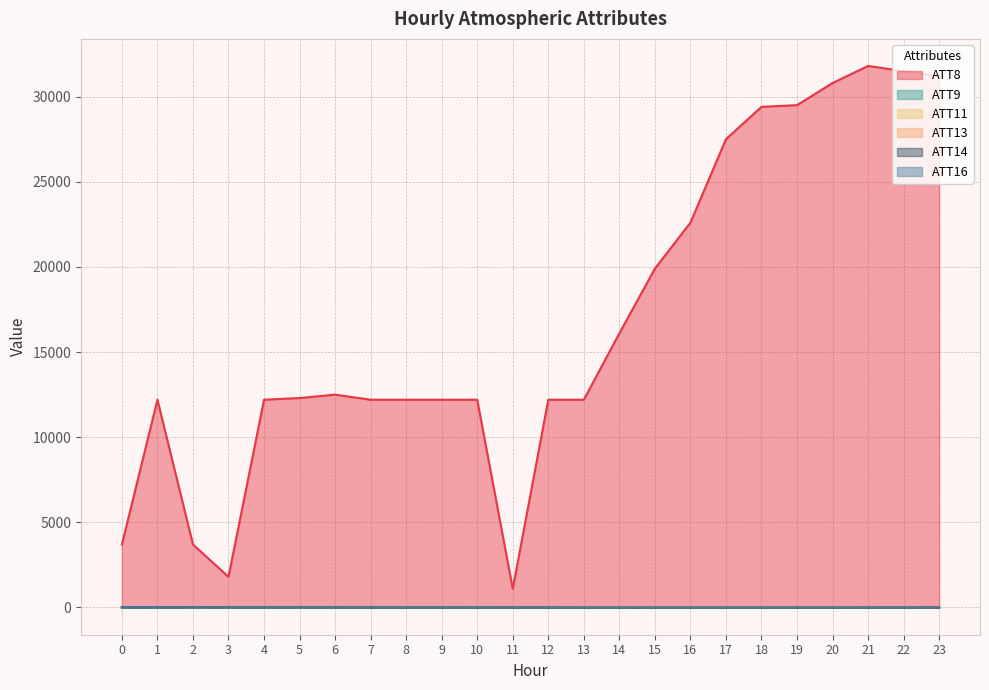

True or false: ATT13 has a value of 5.5 at 18.

True